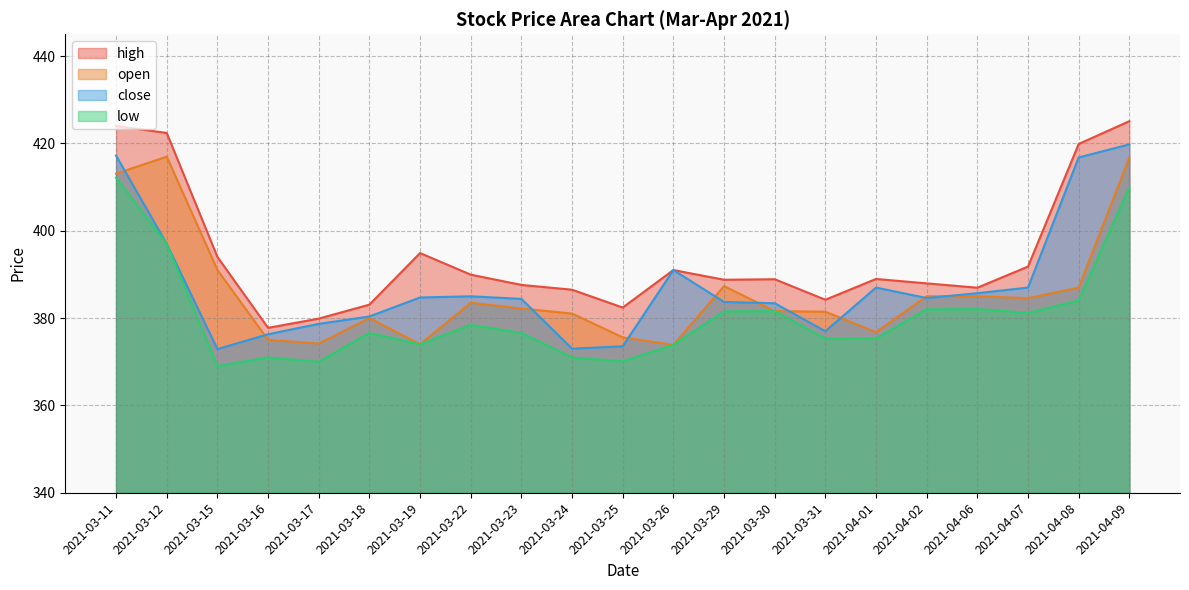

How many lines are shown in the chart?

4